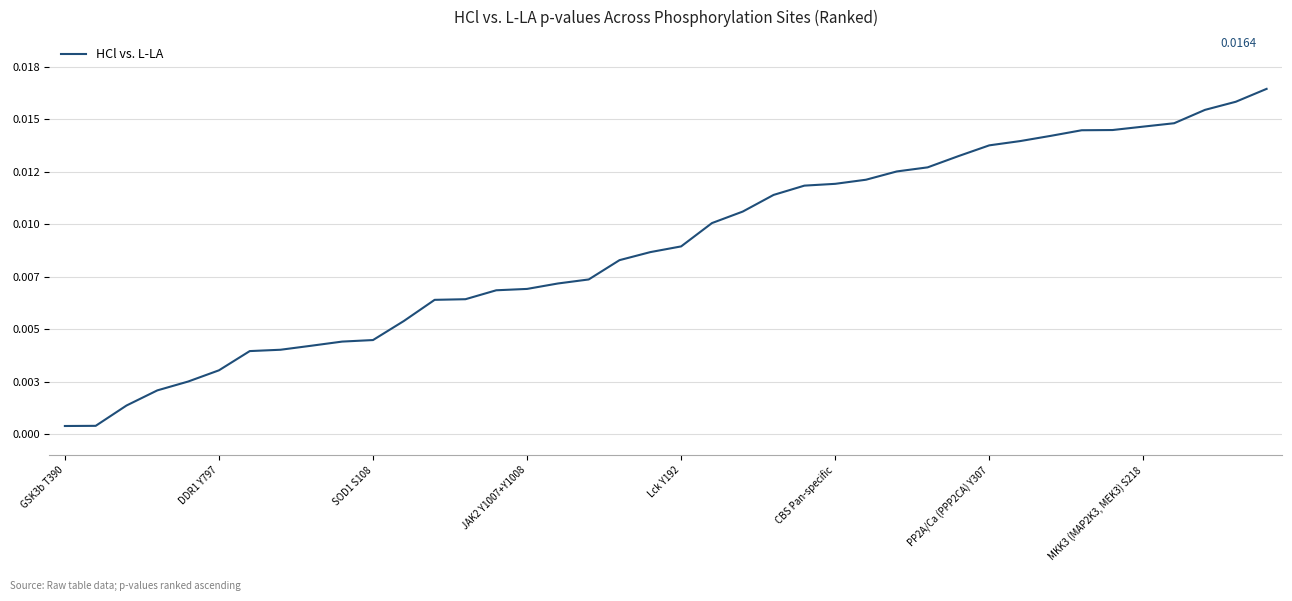

Does the chart have visible grid lines?

Yes